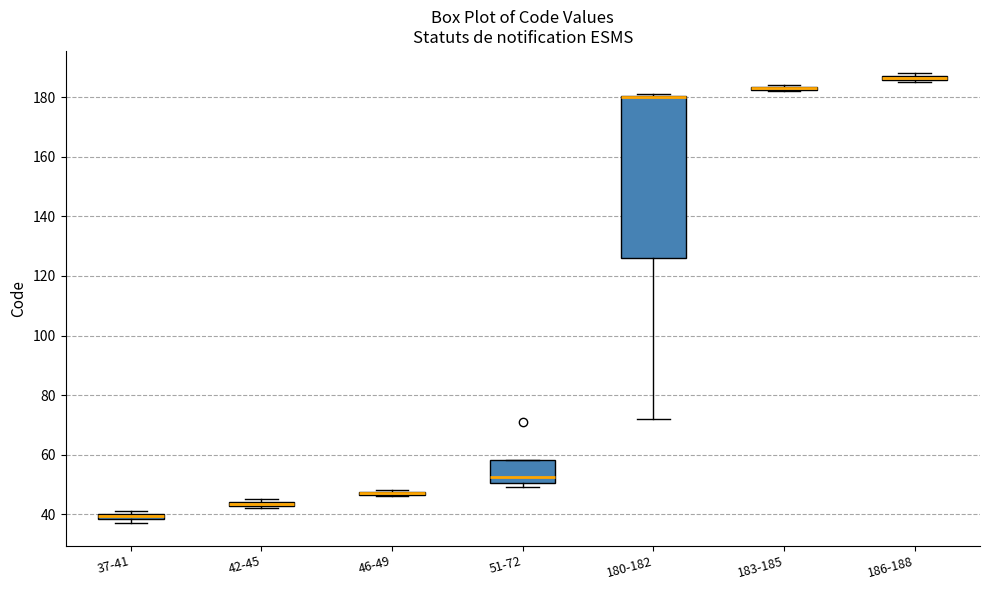

Where is the lower edge of the box for 42-45 on the y-axis? The values are not printed on the chart, so give them approximately, as read against the axis.

42